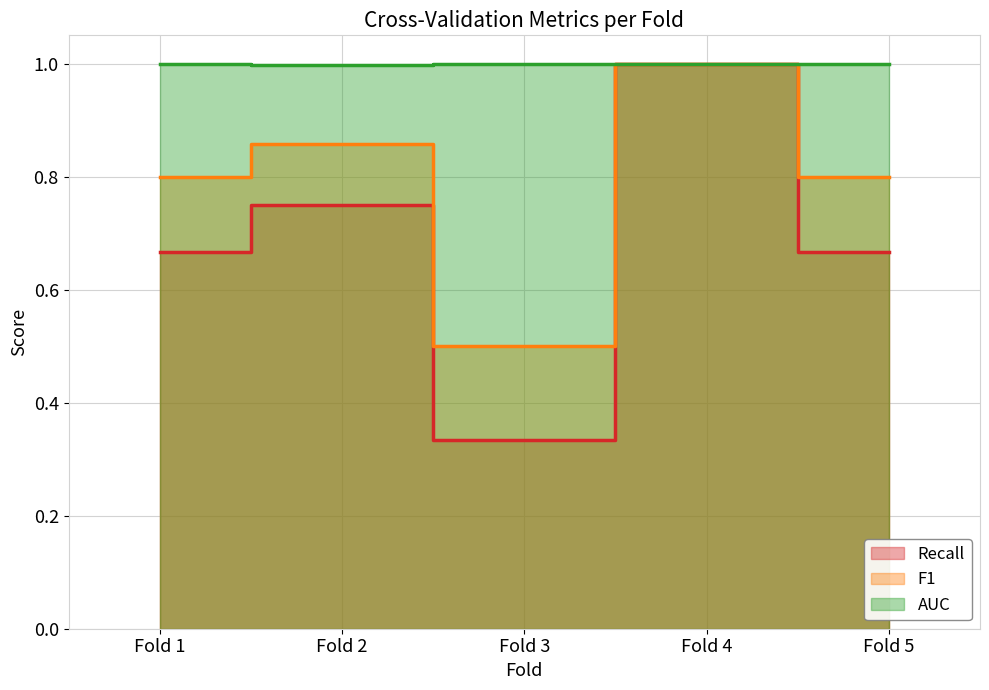

True or false: Recall and AUC cross at least once.

False